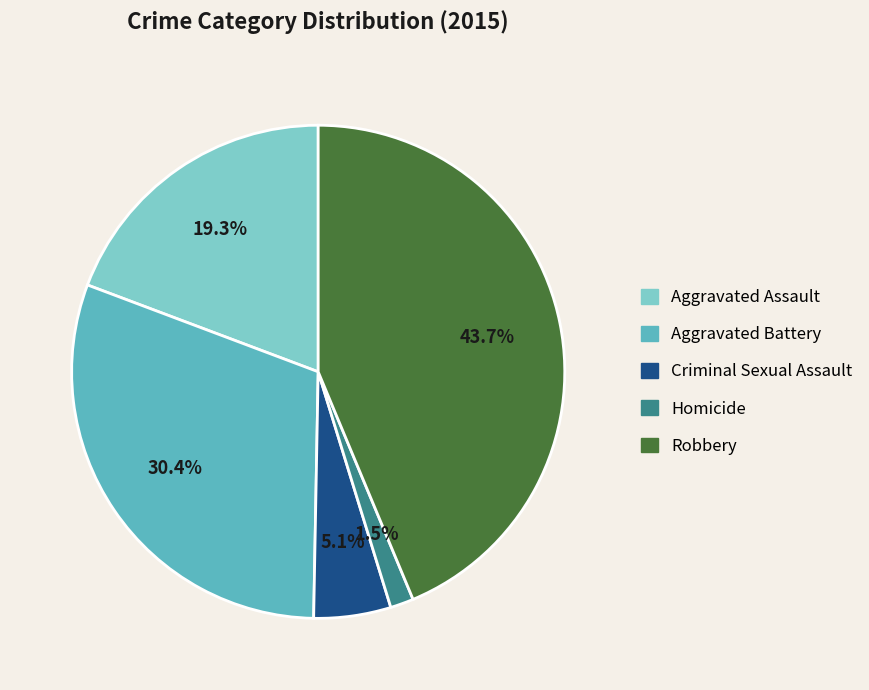

To the nearest percent, what portion does Aggravated Battery represent?

30%